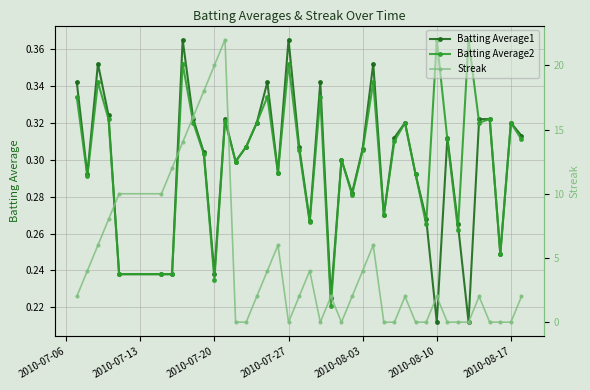

In Batting Average1, how many points are lower than both neighbors (excluding endpoints)?

11